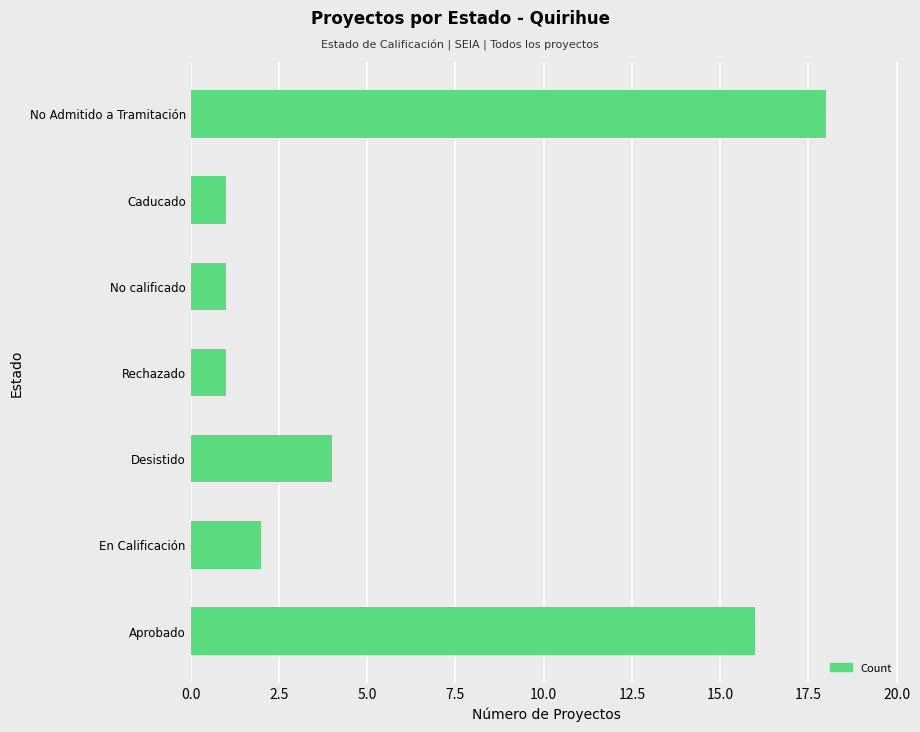

What is the smallest value displayed?

1